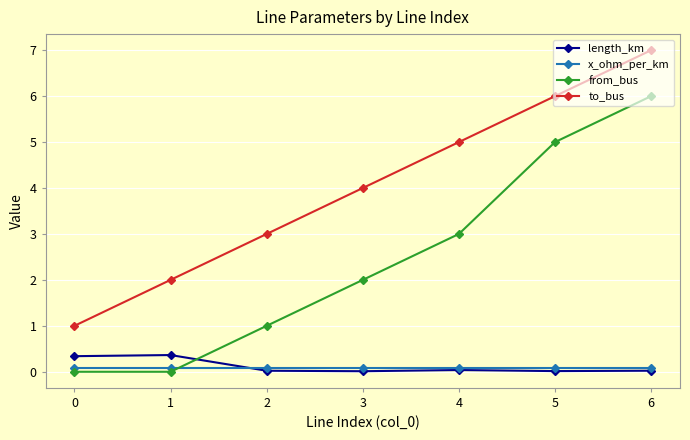

What is the lowest value of the to_bus series?

1.0